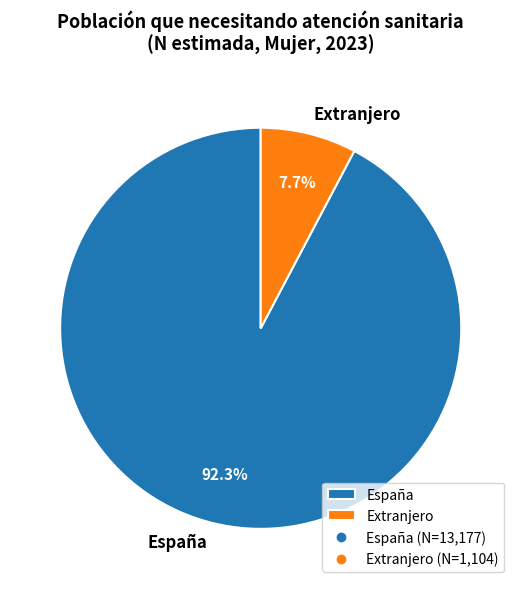

To the nearest percent, what is the combined percentage of Extranjero and España?

100%